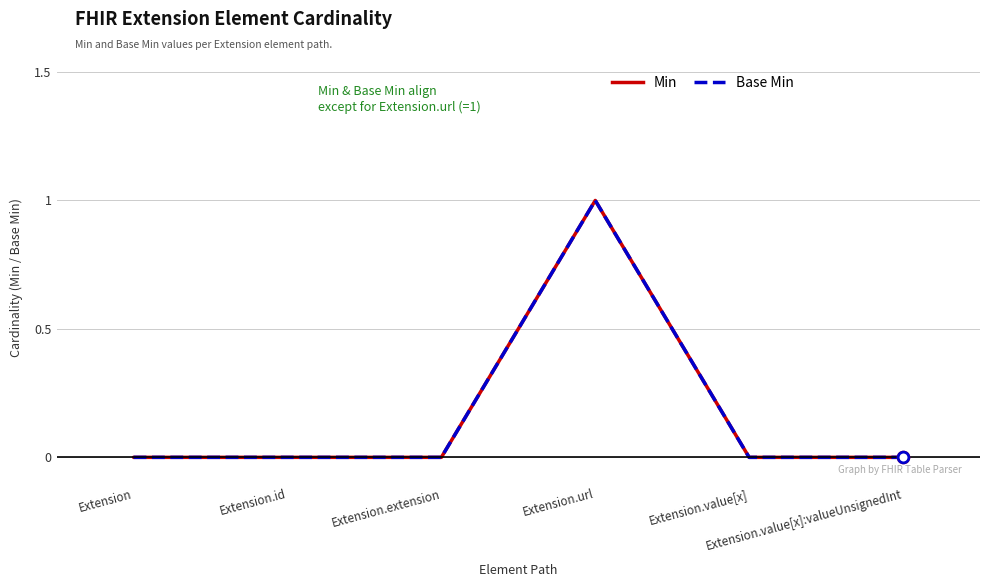

At how many categories does at least one series exceed 0?

1